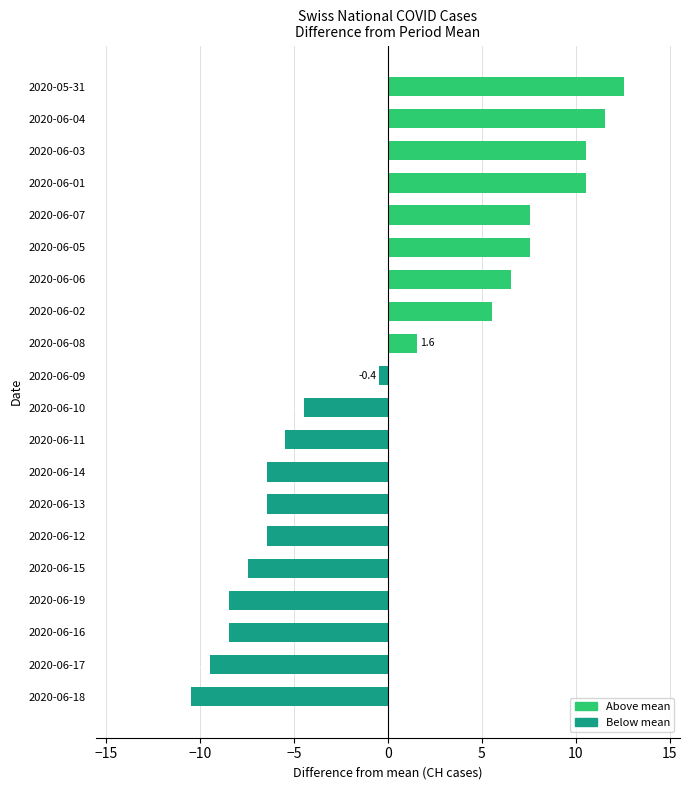

Are the bars horizontal?

Yes